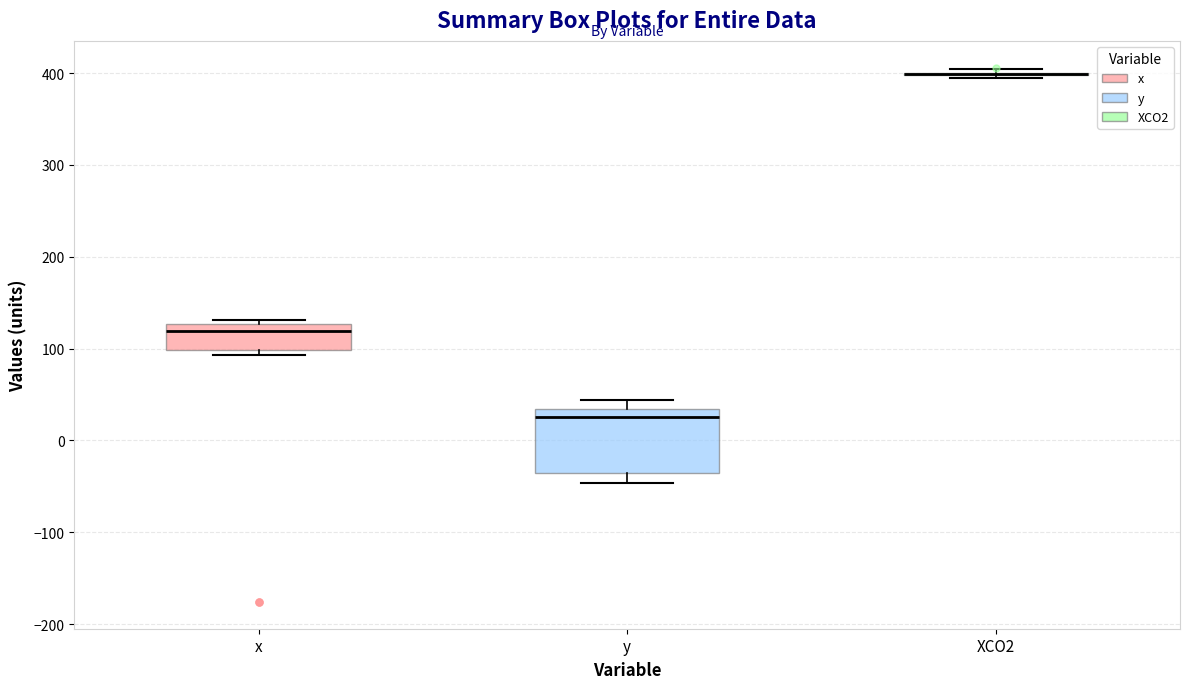

Comparing the boxes themselves (not the whiskers), which one is the tallest?

y